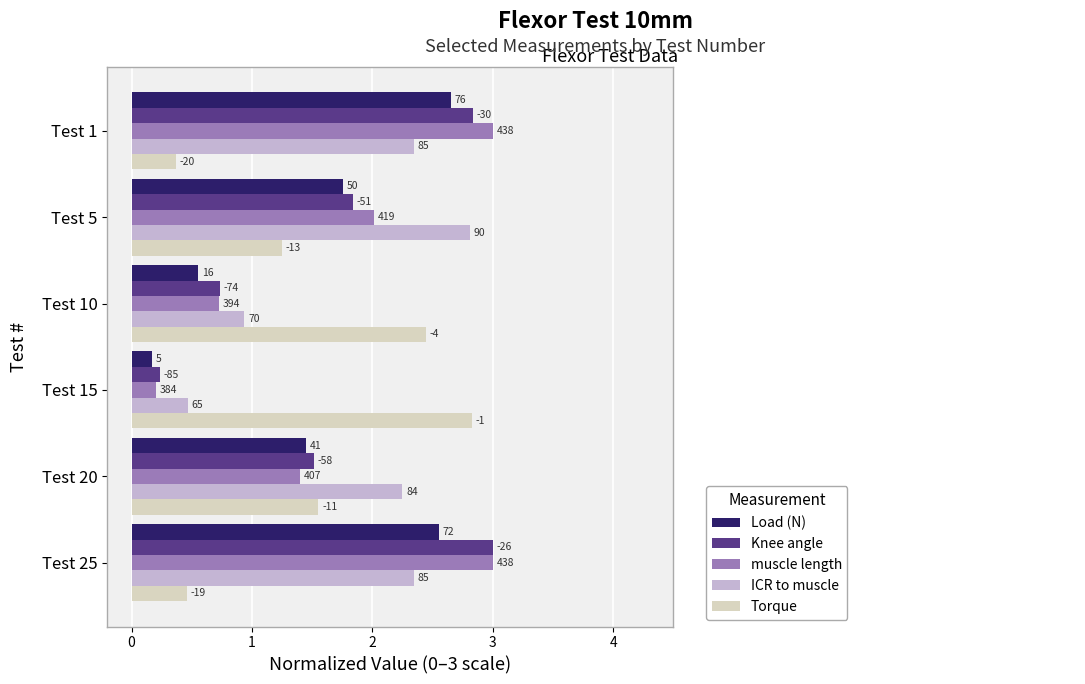

Reading right to left, list all the values displayed in this chart.

Load (N): 4=2.5	3=1.4	2=0.2	1=0.6	0=1.8	−1=2.7
Knee angle: 4=3.0	3=1.5	2=0.2	1=0.7	0=1.8	−1=2.8
muscle length: 4=3.0	3=1.4	2=0.2	1=0.7	0=2.0	−1=3.0
ICR to muscle: 4=2.3	3=2.2	2=0.5	1=0.9	0=2.8	−1=2.3
Torque: 4=0.5	3=1.6	2=2.8	1=2.4	0=1.2	−1=0.4